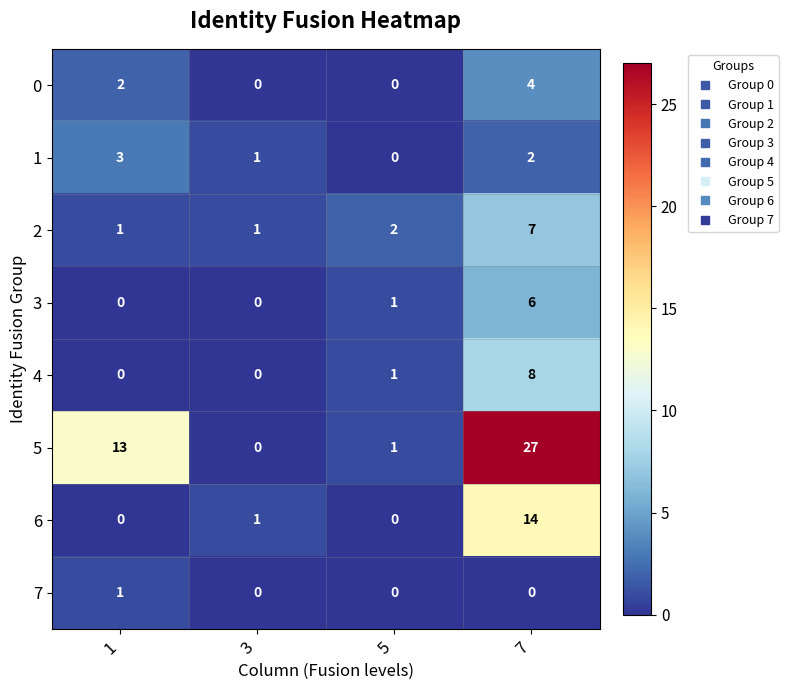

At which category is the sum across all series the highest?

7